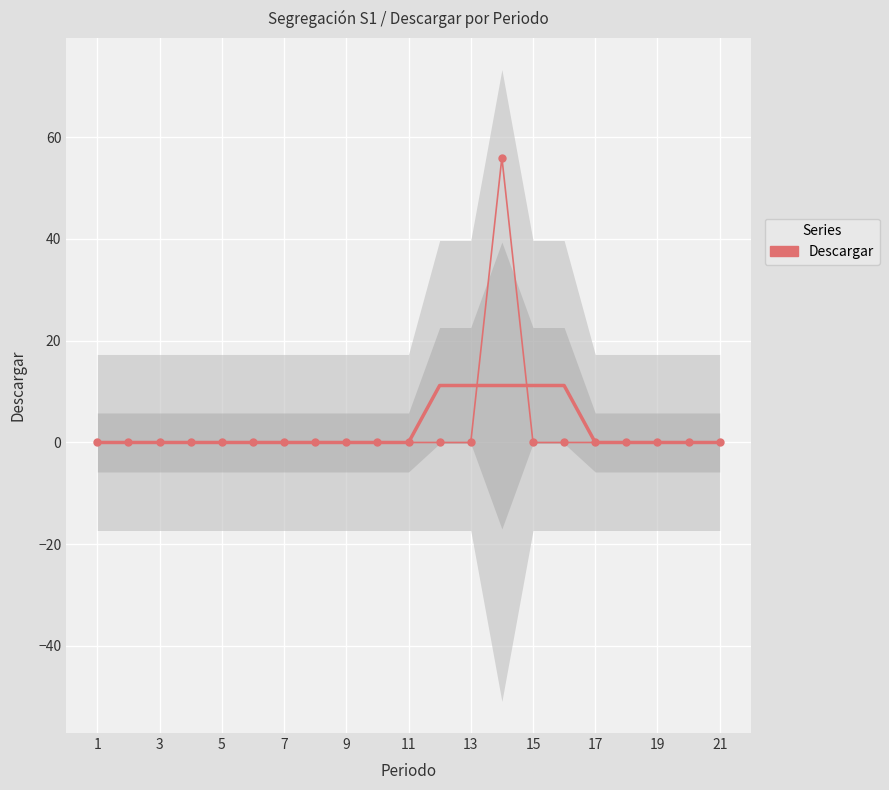

Between 13 and 17, which is larger?

13